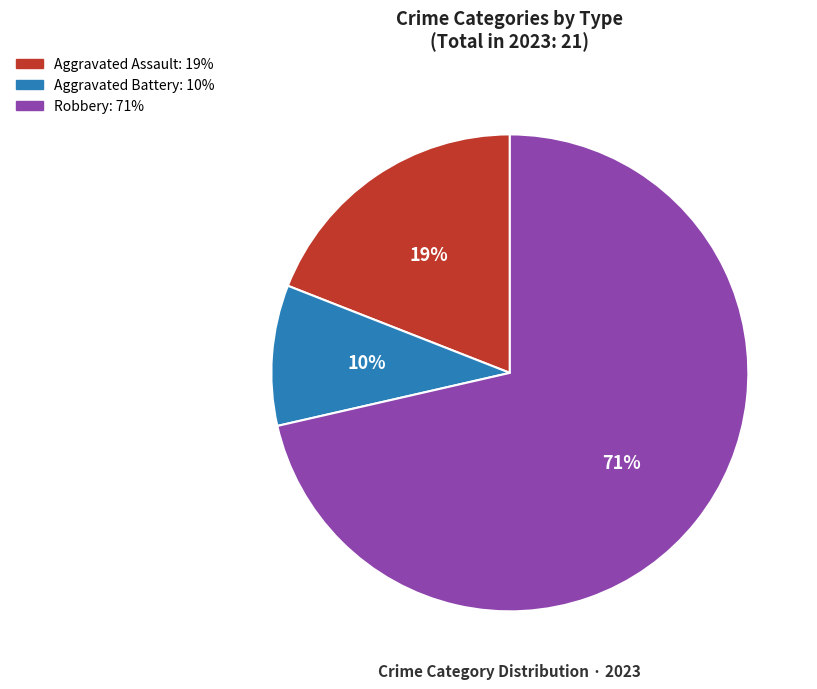

To the nearest percent, what is the average slice percentage?

33%